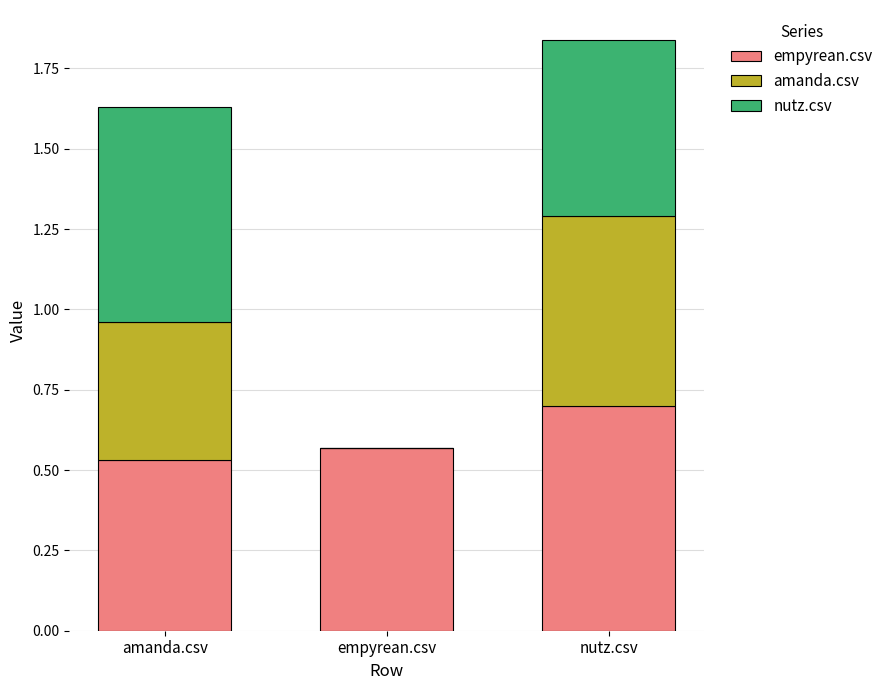

Is it true that empyrean.csv equals 0.6 at empyrean.csv?

True